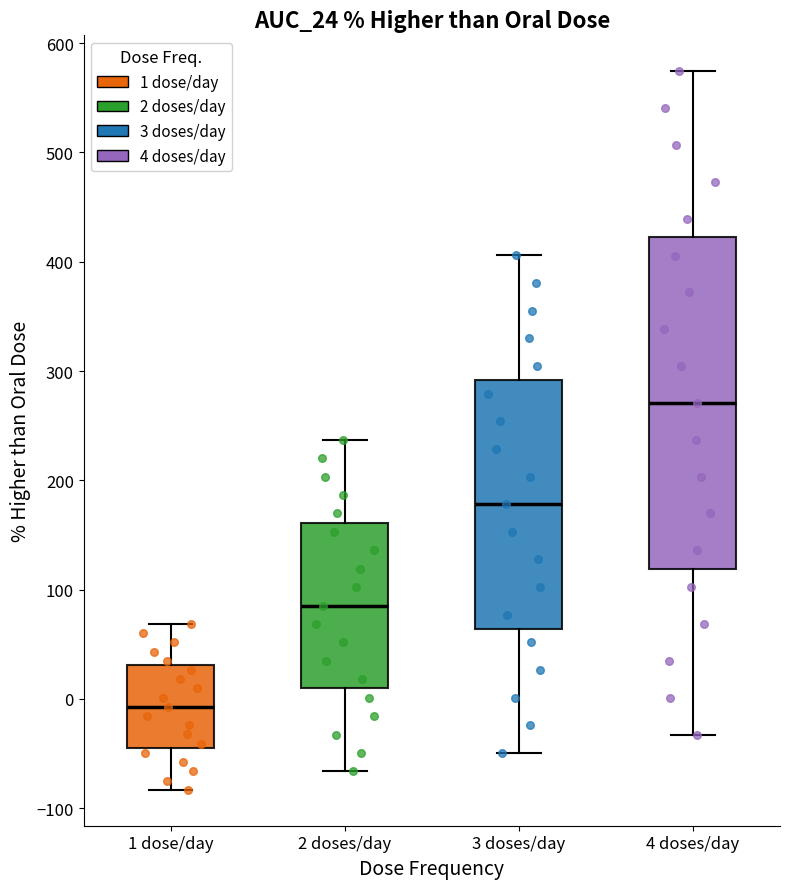

Comparing the boxes themselves (not the whiskers), which one is the tallest?

4 doses/day